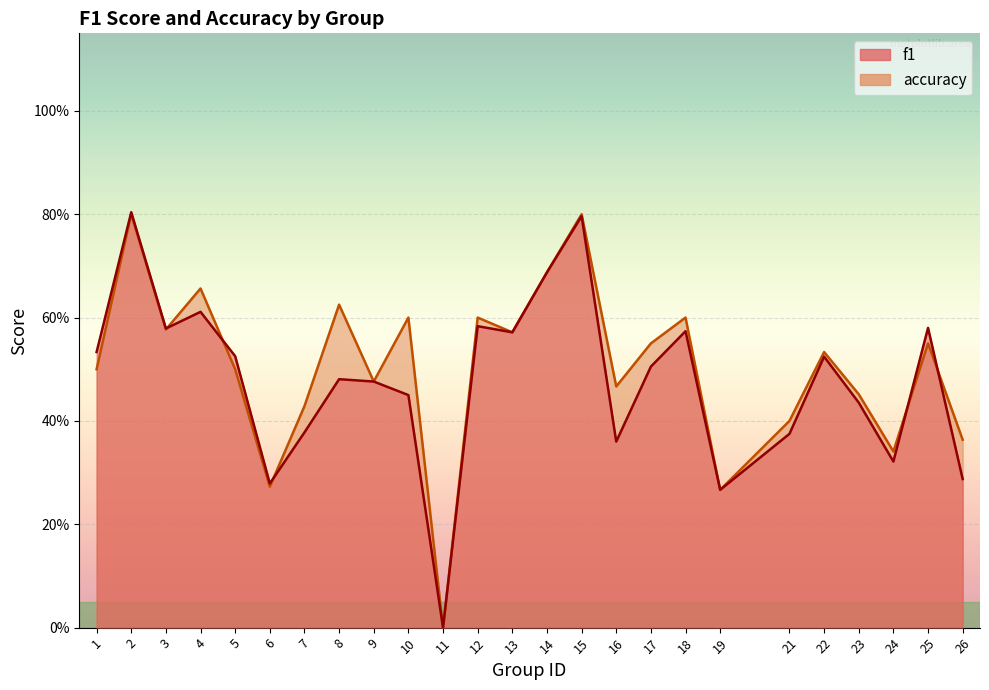

In f1, how many points are lower than both neighbors (excluding endpoints)?

7